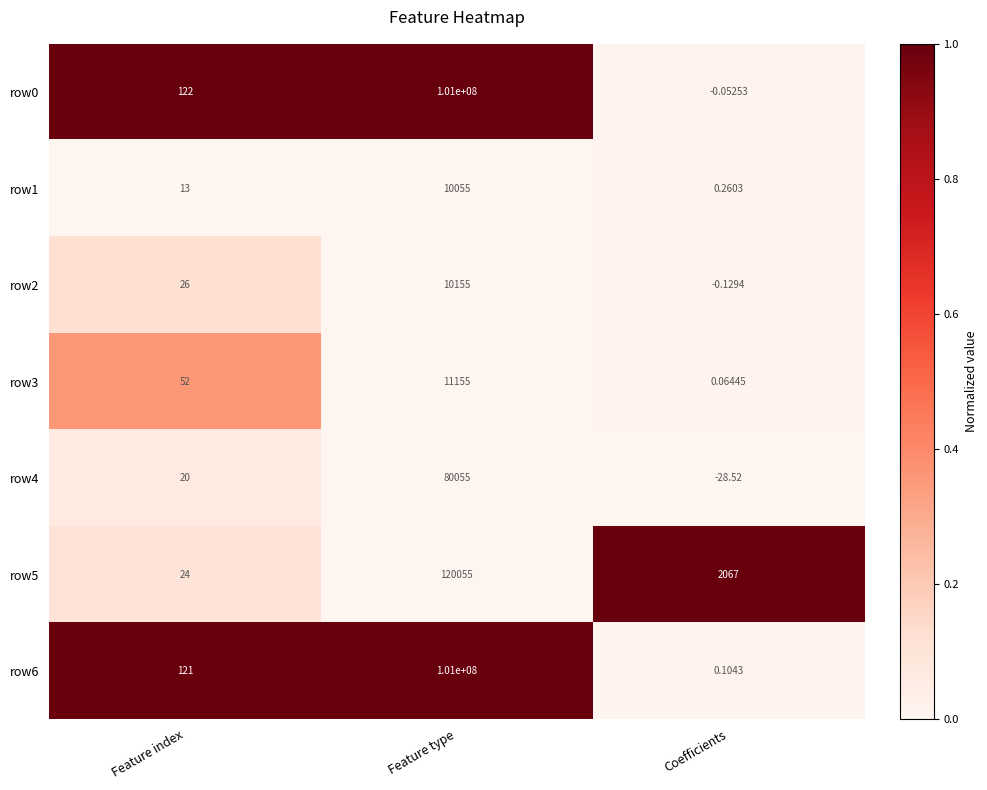

Rank the categories by row4 value from highest to lowest.

Feature type, Feature index, Coefficients